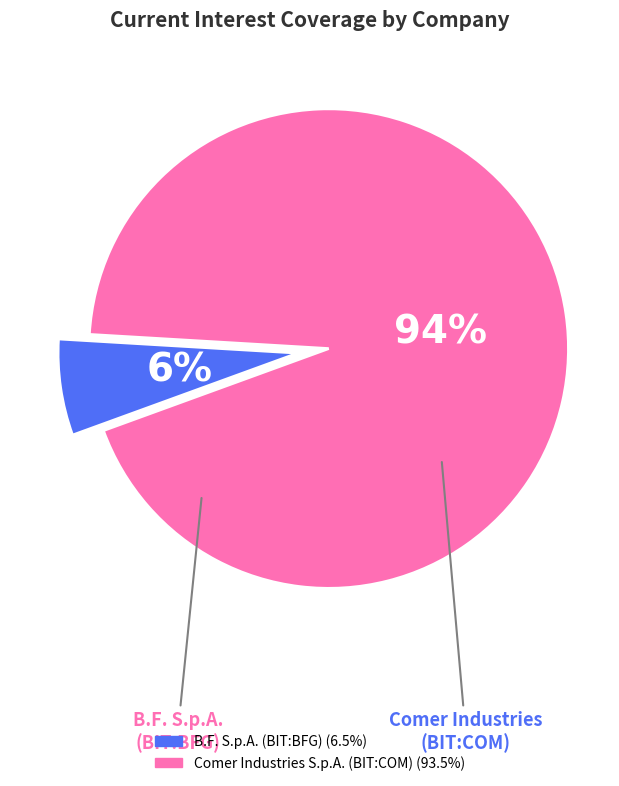

Which category accounts for the majority?

Comer Industries S.p.A. (BIT:COM)